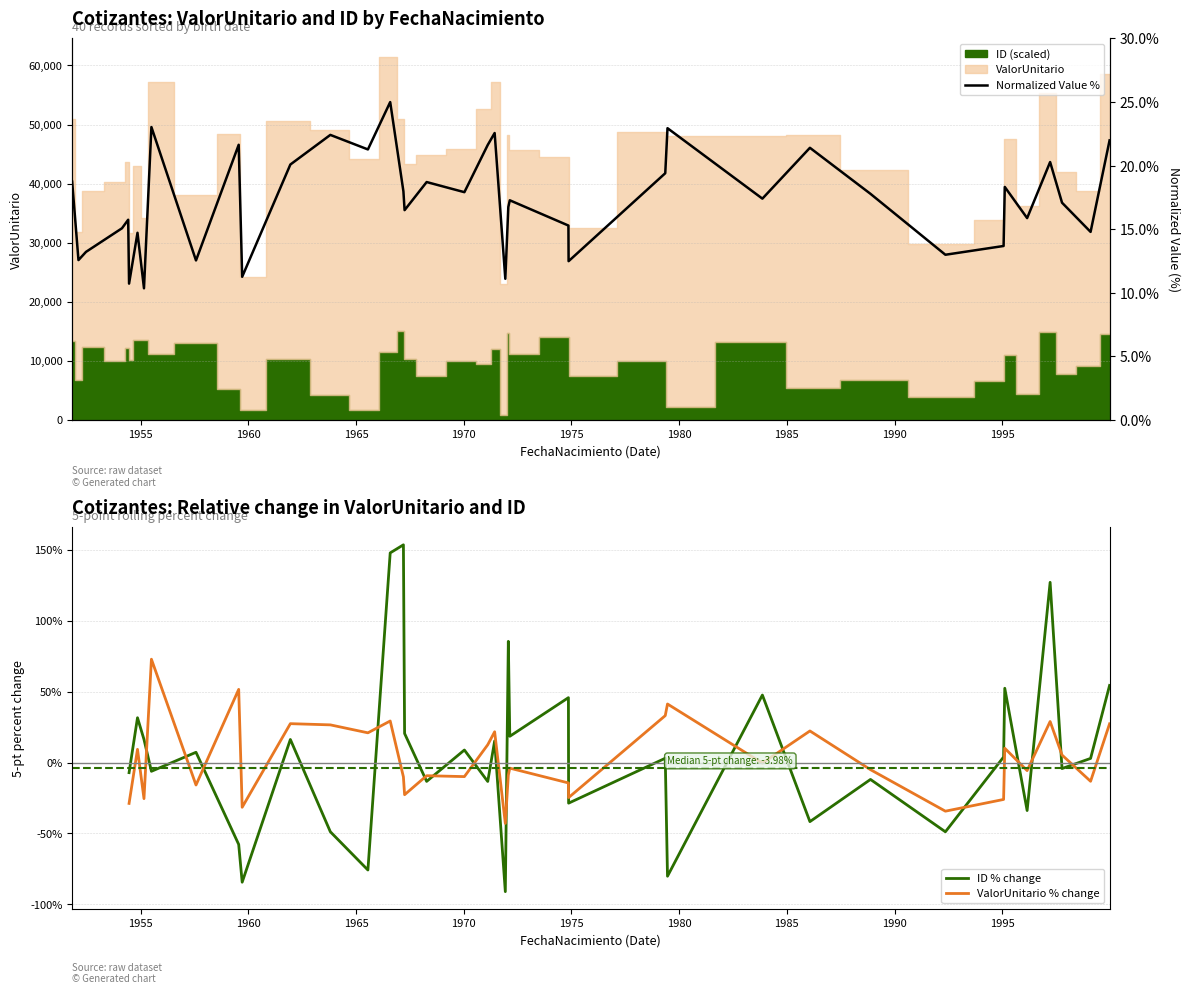

The ID % change series shows -86.3 at 13. True or false?

False